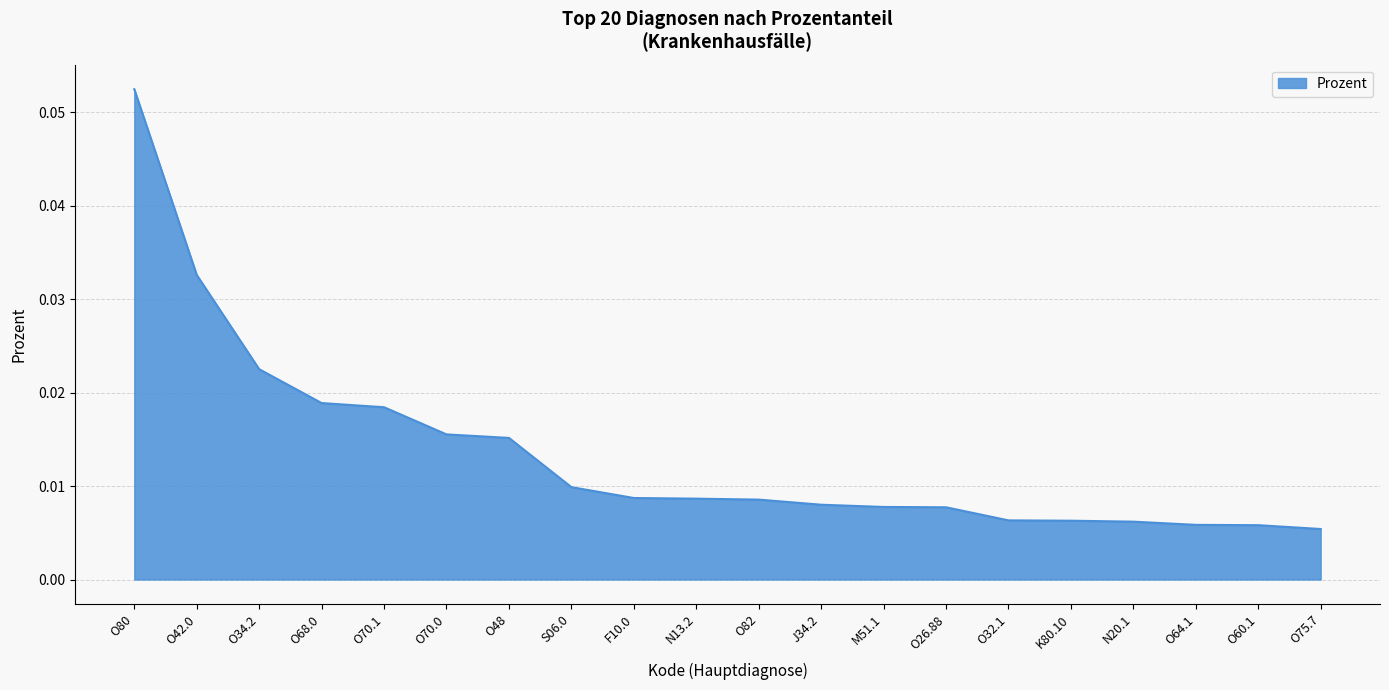

What position from the right is O64.1?

3